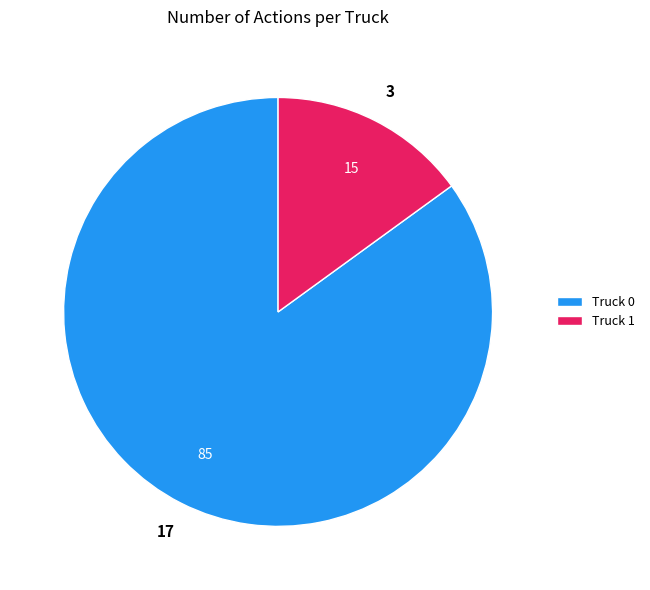

Approximately how many times larger is the value at Truck 0 compared to Truck 1?

5.7